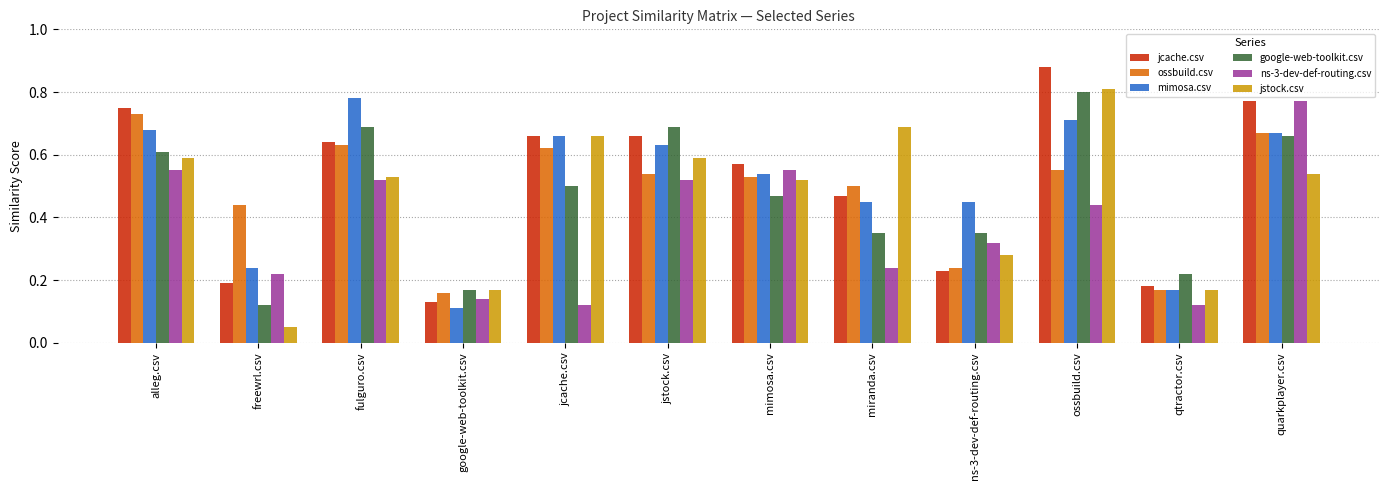

How many data points does each series have?

12